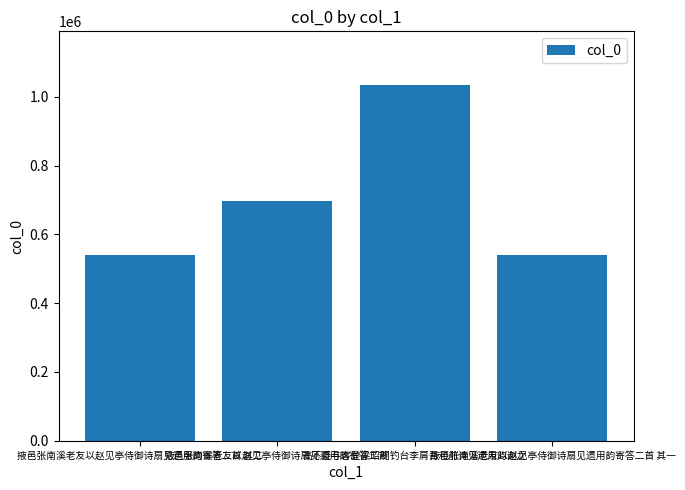

How many data points does each series have?

4